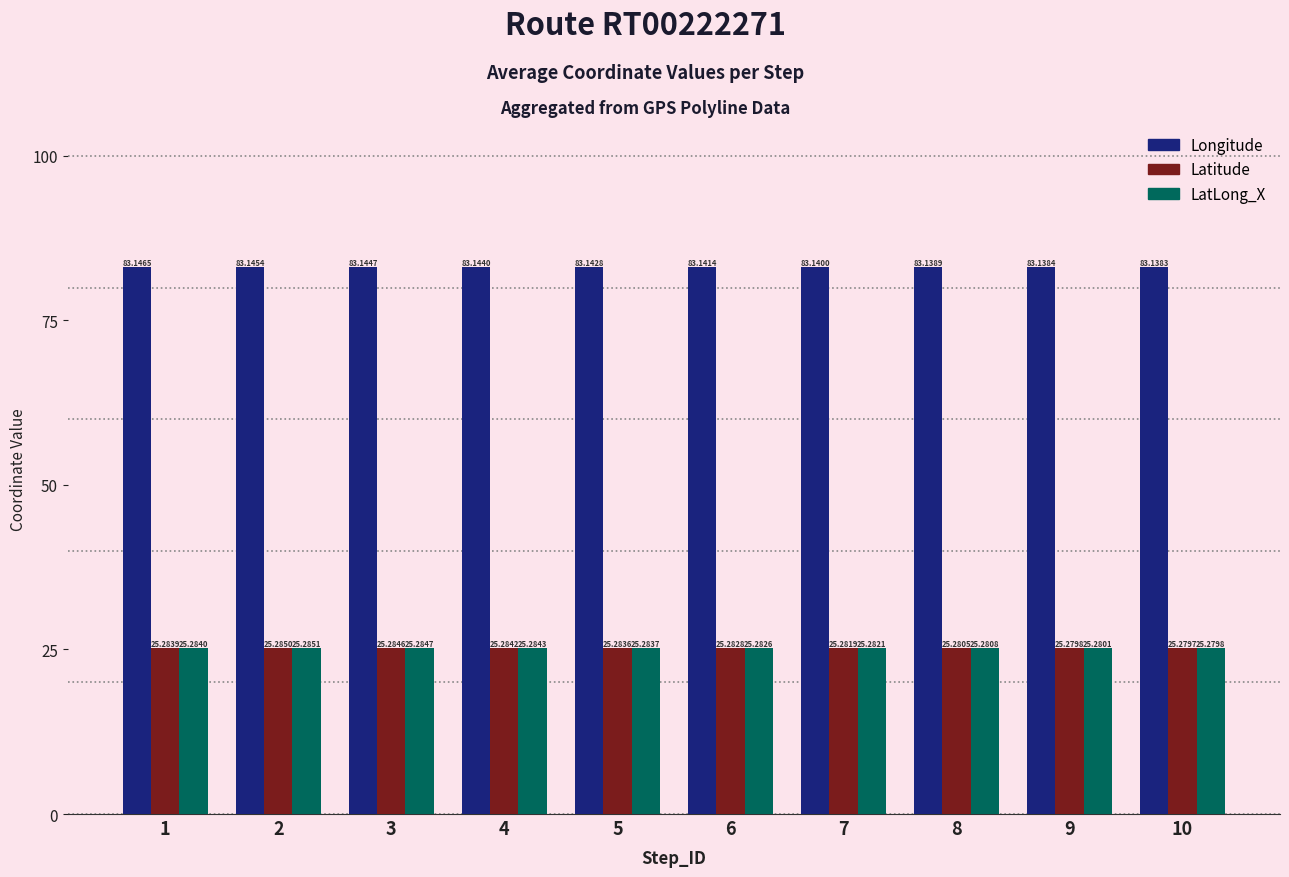

Which series has the widest spread of values?

Longitude